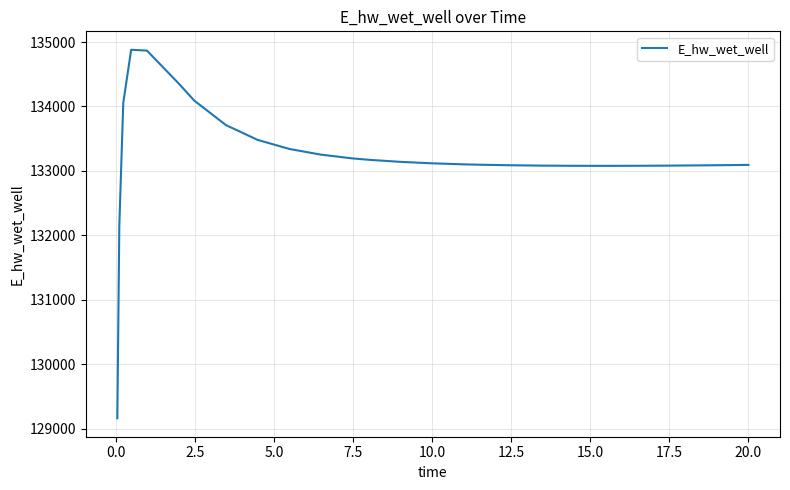

What is the difference between the maximum and minimum values?

5715.8